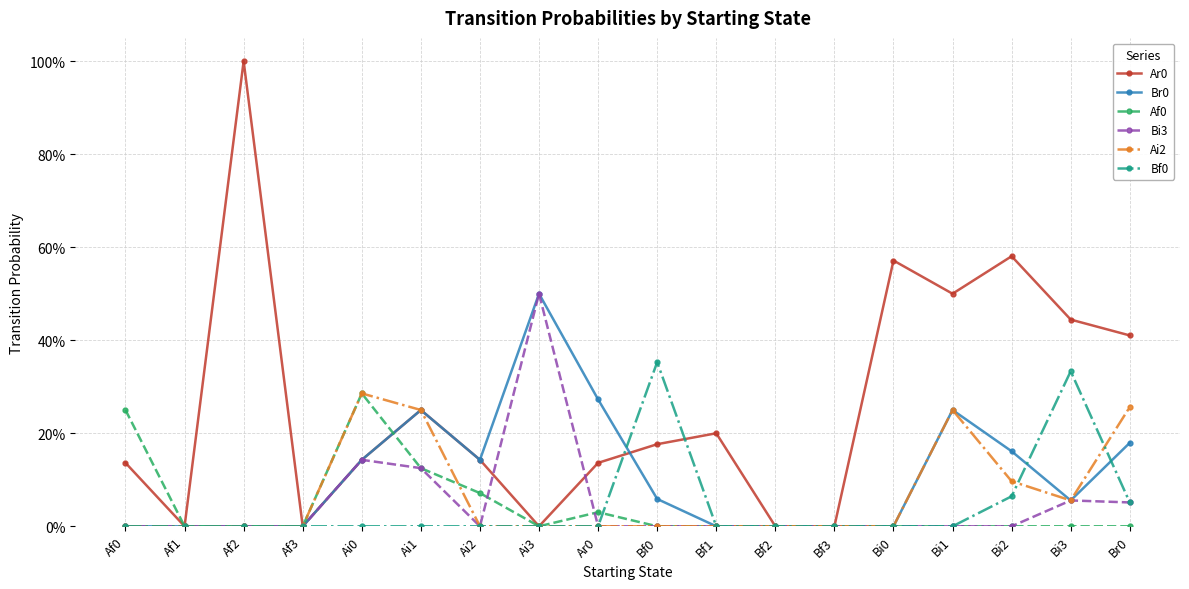

Reading left to right, extract all data points from this chart.

Ar0: 0.1	0.0	1.0	0.0	0.1	0.2	0.1	0.0	0.1	0.2	0.2	0.0	0.0	0.6	0.5	0.6	0.4	0.4
Br0: 0.0	0.0	0.0	0.0	0.1	0.2	0.1	0.5	0.3	0.1	0.0	0.0	0.0	0.0	0.2	0.2	0.1	0.2
Af0: 0.2	0.0	0.0	0.0	0.3	0.1	0.1	0.0	0.0	0.0	0.0	0.0	0.0	0.0	0.0	0.0	0.0	0.0
Bi3: 0.0	0.0	0.0	0.0	0.1	0.1	0.0	0.5	0.0	0.0	0.0	0.0	0.0	0.0	0.0	0.0	0.1	0.1
Ai2: 0.0	0.0	0.0	0.0	0.3	0.2	0.0	0.0	0.0	0.0	0.0	0.0	0.0	0.0	0.2	0.1	0.1	0.3
Bf0: 0.0	0.0	0.0	0.0	0.0	0.0	0.0	0.0	0.0	0.4	0.0	0.0	0.0	0.0	0.0	0.1	0.3	0.1